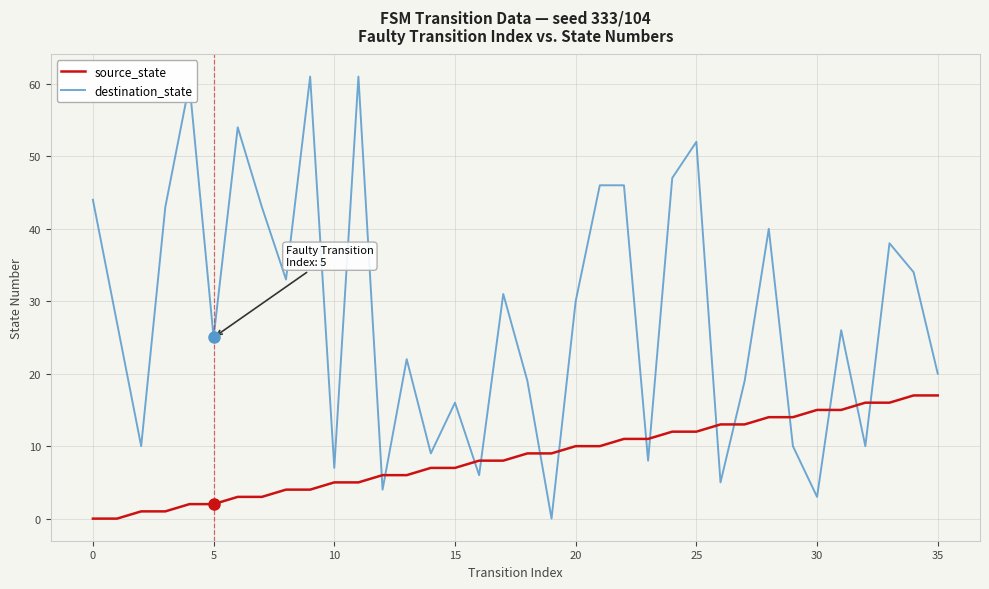

What are all the series names shown in the legend?

source_state, destination_state